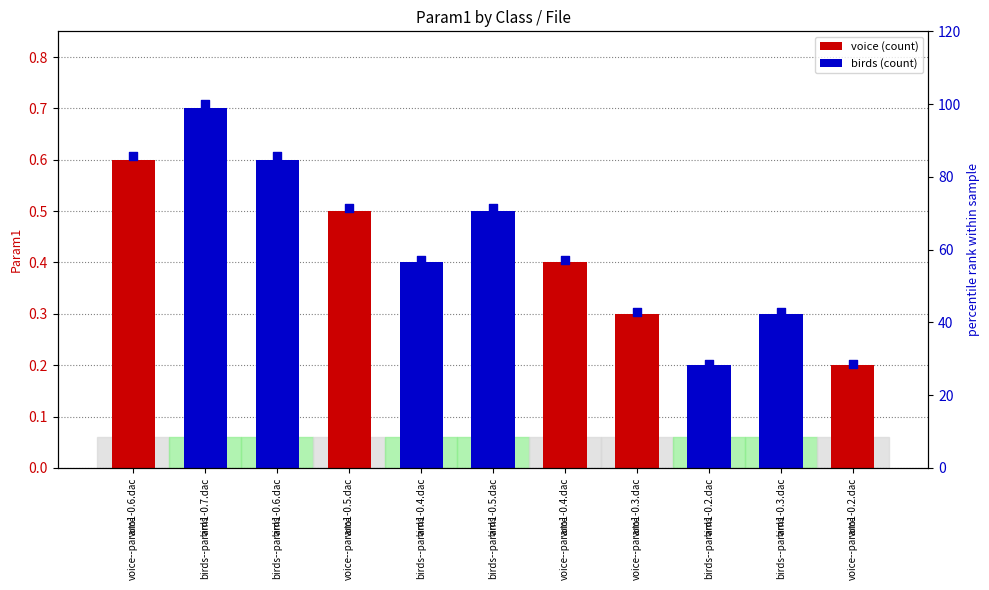

Which has a higher value, voice--param1-0.3.dac or birds--param1-0.2.dac?

voice--param1-0.3.dac